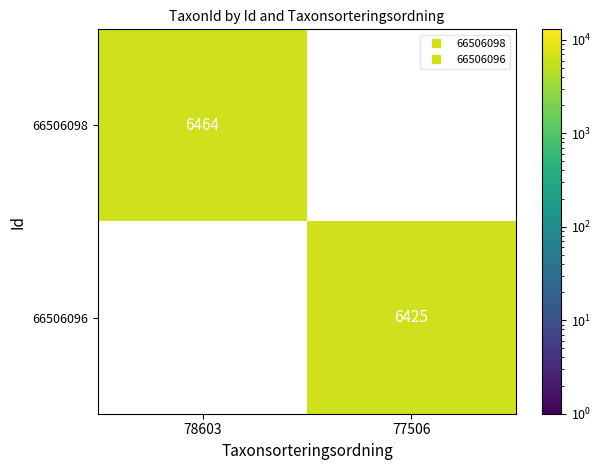

How many values in 66506098 are above zero?

1